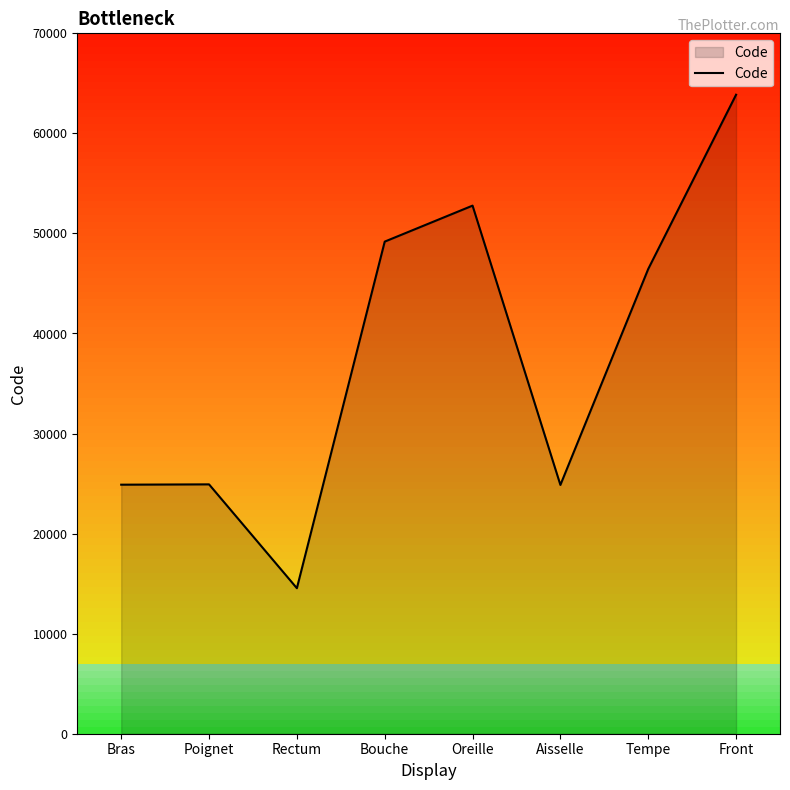

Where does the data first go above 46450?

Bouche